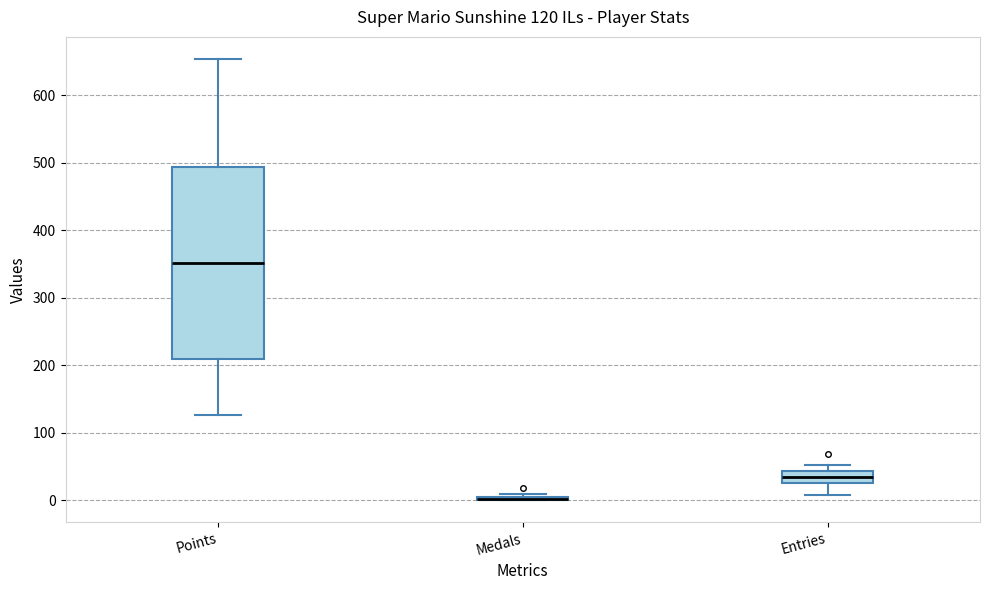

Which box is the tallest, from its lower edge to its upper edge?

Points